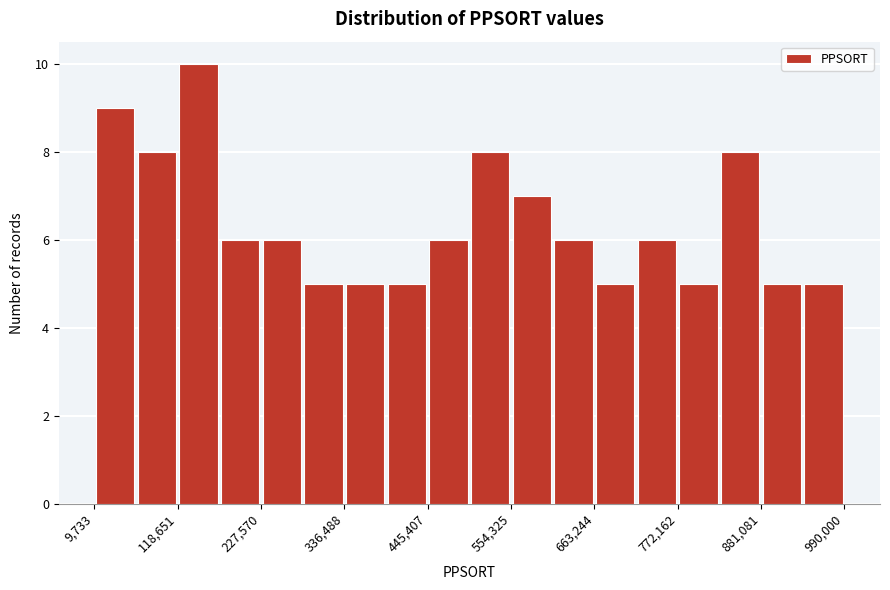

Read against the x-axis, roughly where is the centre of the tallest bar?

140000